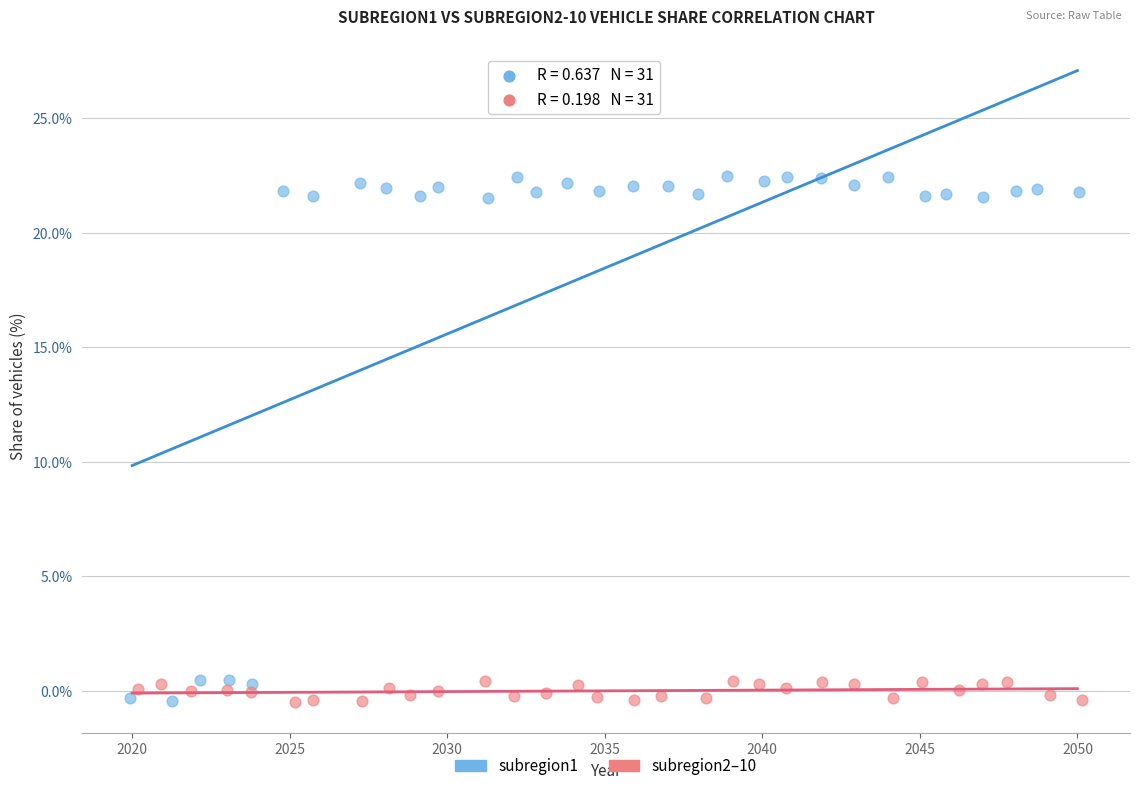

What are all the series names shown in the legend?

subregion1, subregion2–10